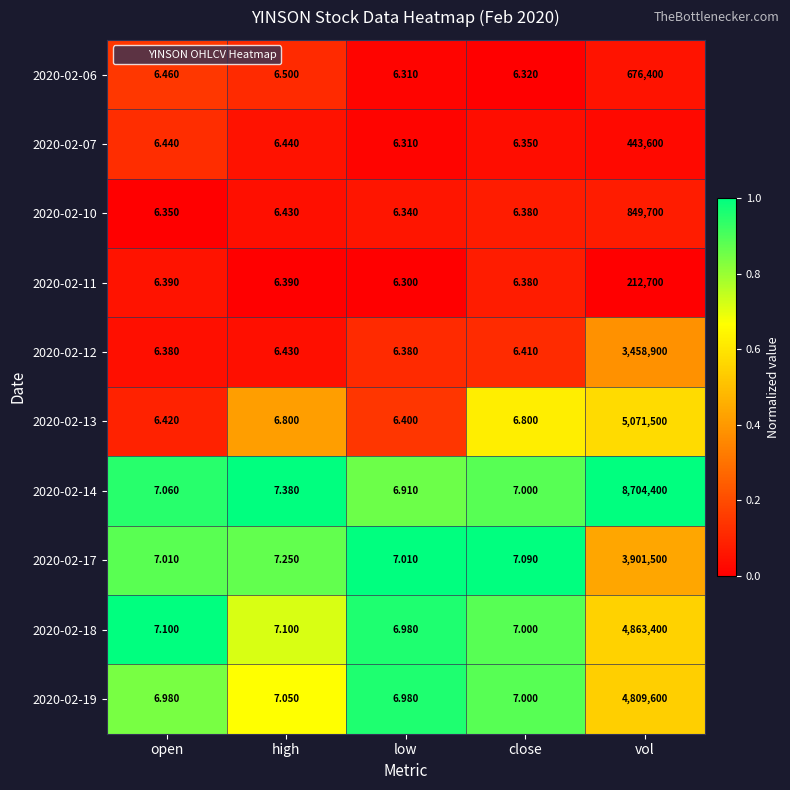

Where is 2020-02-12 nearest to the value 1729453?

high